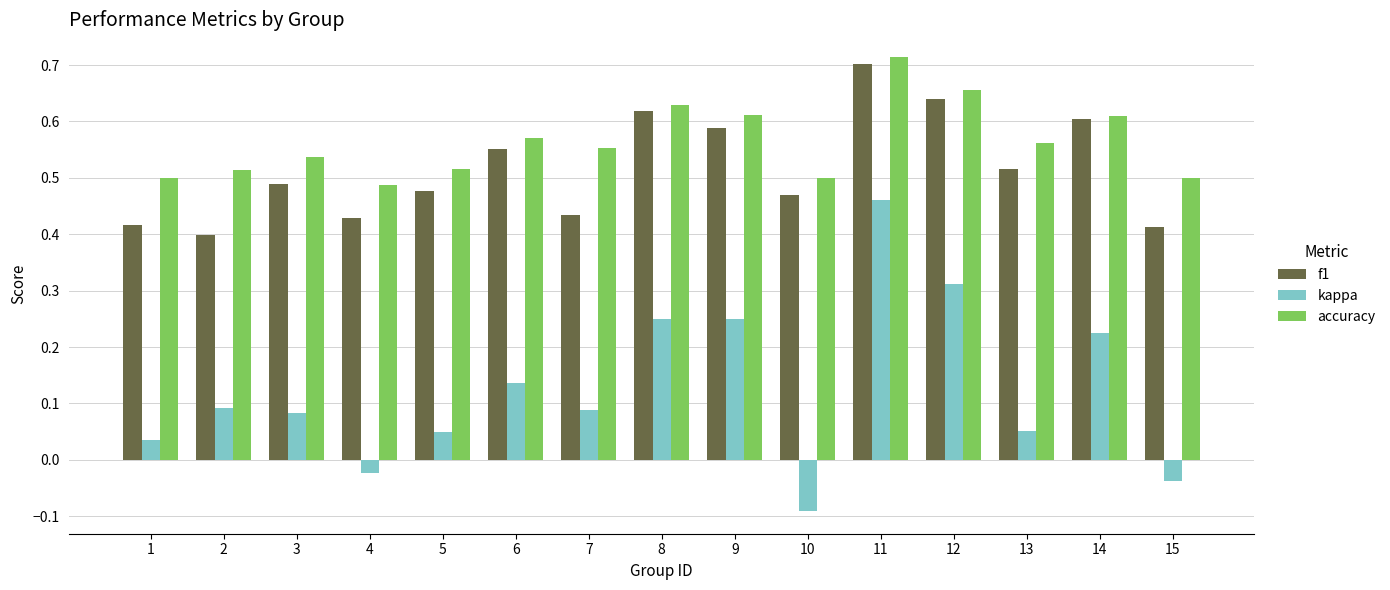

What is the sum of the f1 values at 12 and 7?

1.1